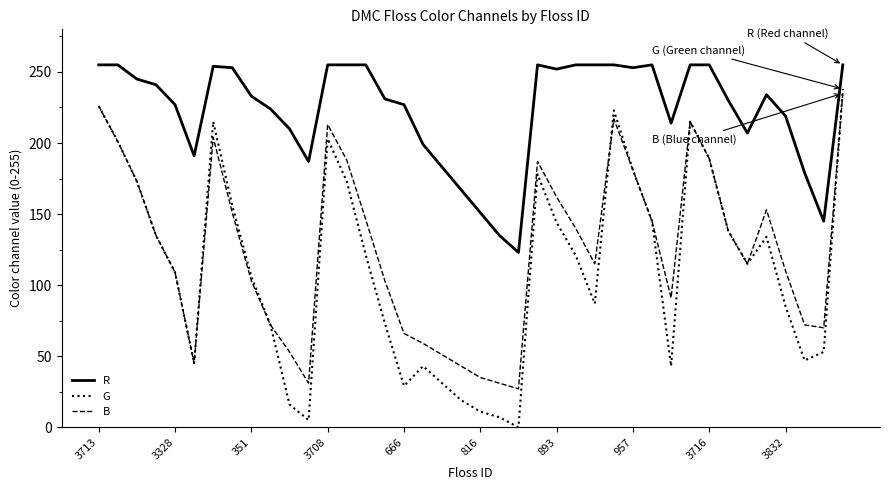

How many lines are shown in the chart?

3